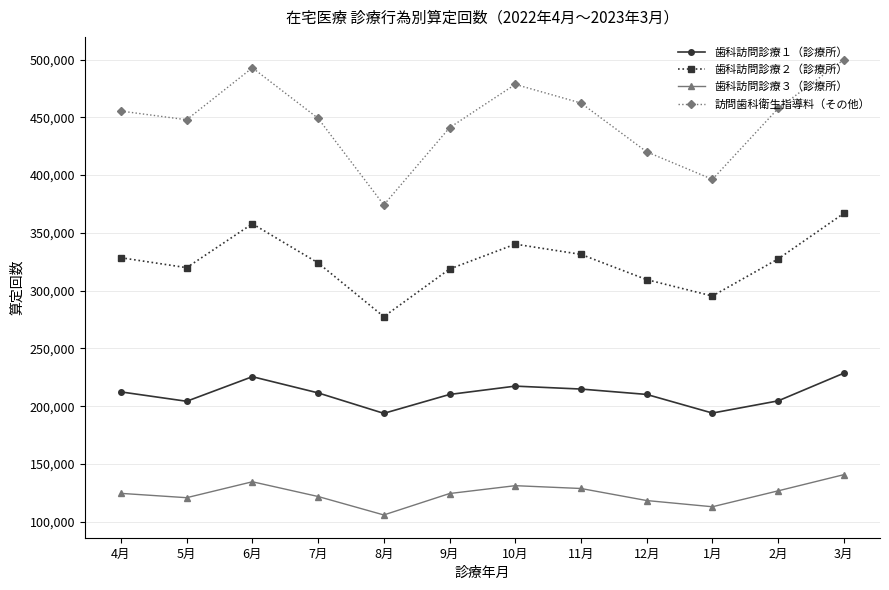

What is the sum of all 歯科訪問診療２（診療所） values?

3897199